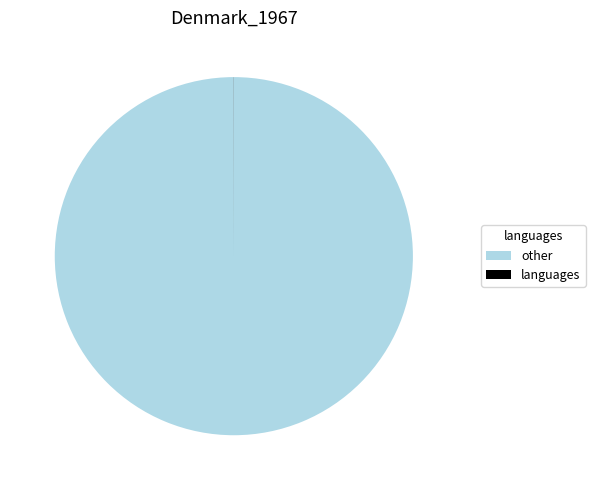

Which category has the biggest portion of the pie?

other